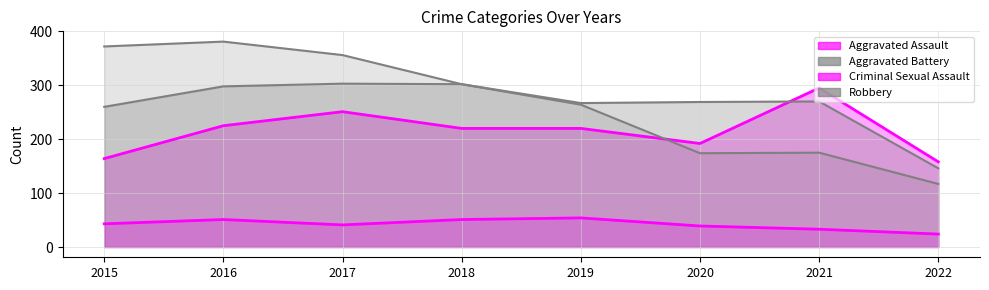

True or false: Aggravated Assault has more than 2 points higher than both neighbors.

False